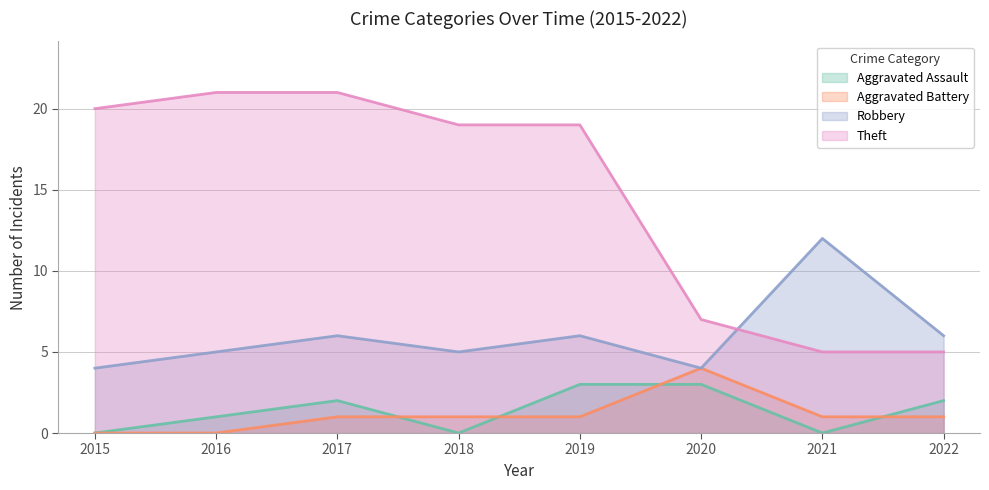

In Aggravated Assault, how many points are lower than both neighbors (excluding endpoints)?

2